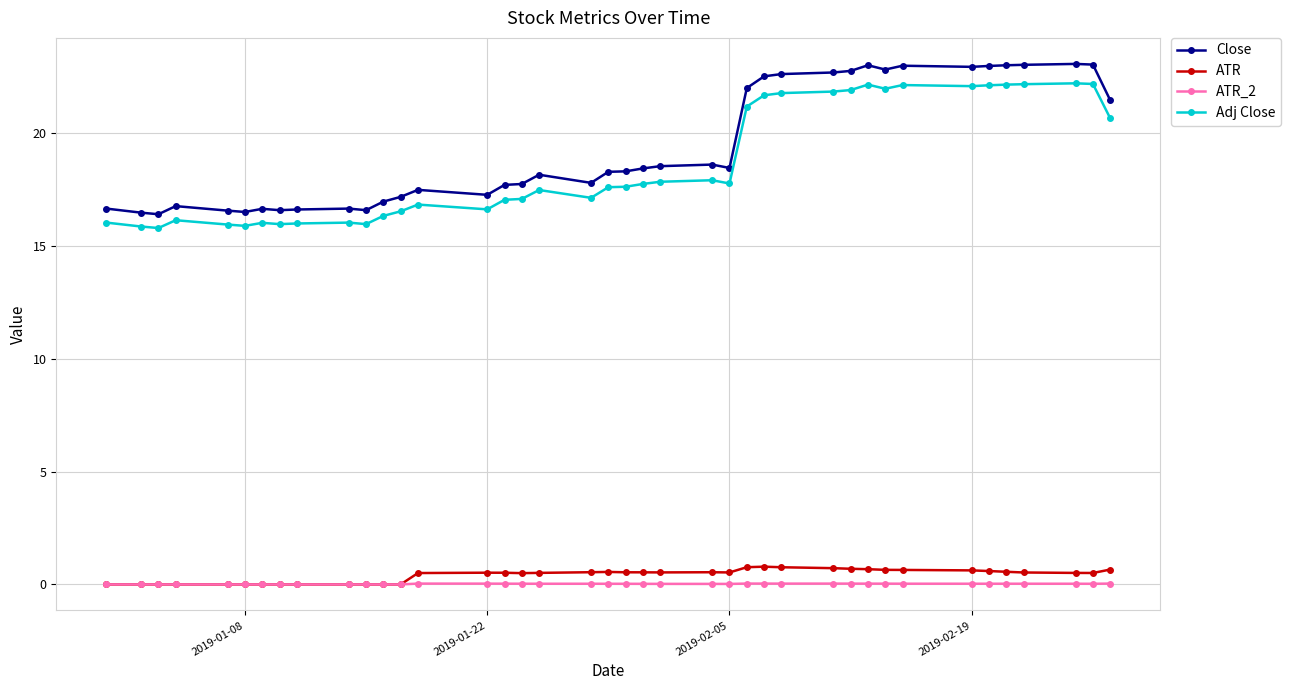

True or false: Close and Adj Close cross at least once.

False